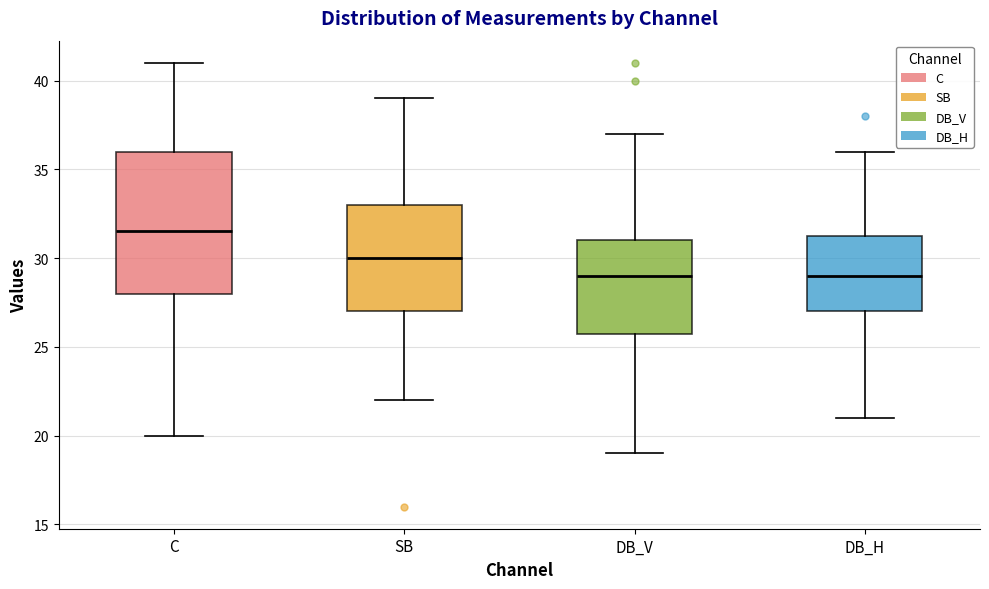

Reading left to right, transcribe this box plot: for each box, give where its median line is, the range the box spans, and where its two whiskers end, as read against the y-axis. The values are not printed on the chart, so give them approximately, as read against the axis.

C: median 31.5, box 28.0 to 36.0, whiskers 20.0 to 41.0
SB: median 30.0, box 27.0 to 33.0, whiskers 22.0 to 39.0
DB_V: median 29.0, box 26.0 to 31.0, whiskers 19.0 to 37.0
DB_H: median 29.0, box 27.0 to 31.5, whiskers 21.0 to 36.0